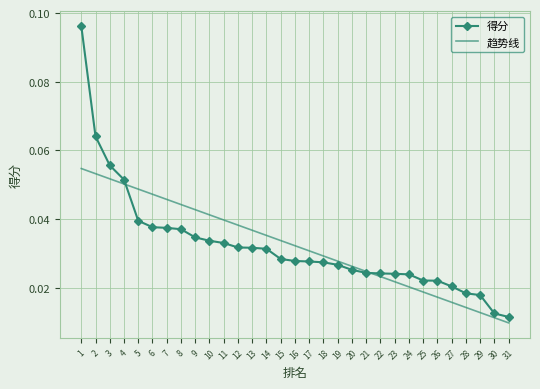

Count the 得分 values in the range 0 to 1.

31